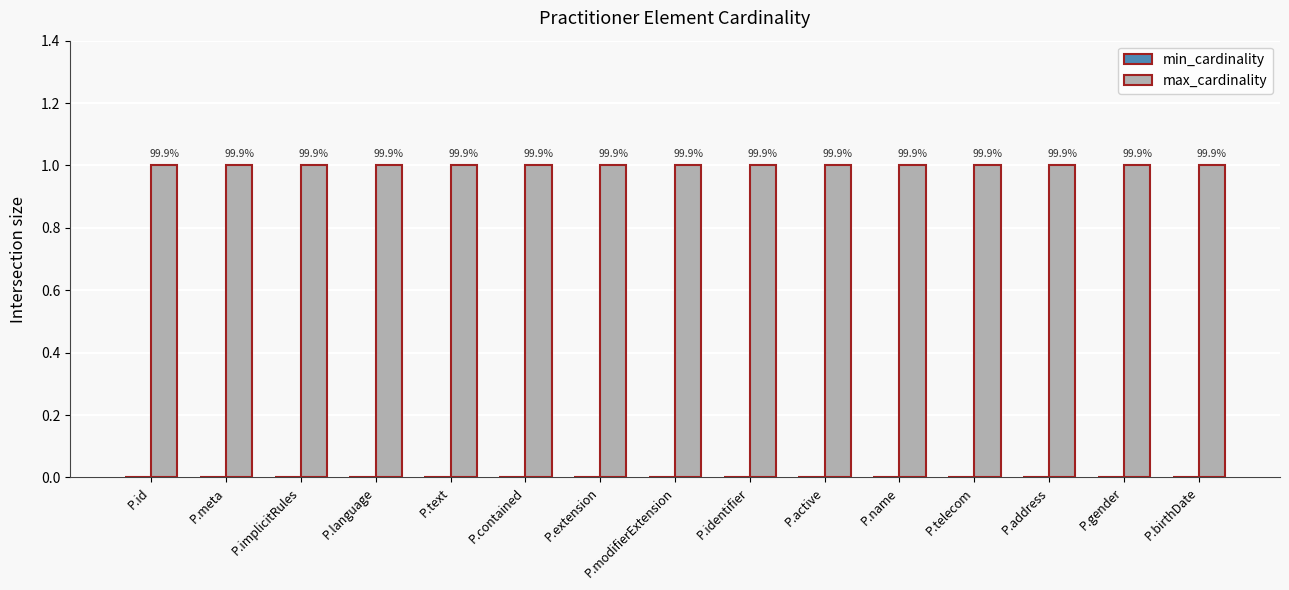

At which category is the sum across all series the highest?

P.id